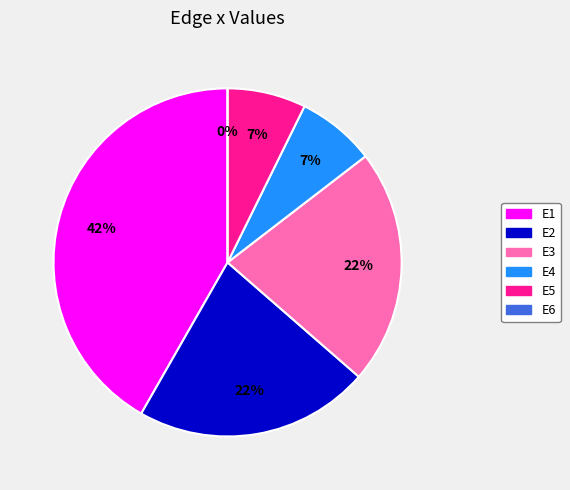

Combined, what portion of the pie is E6 and E1?

41.7%